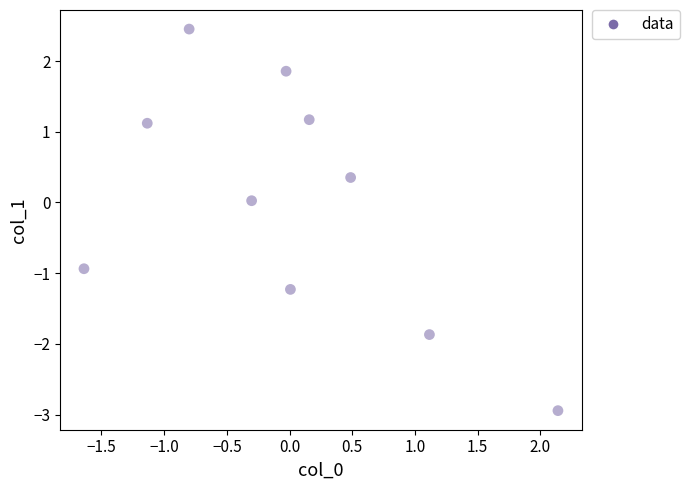

What is the range of X values (max minus min)?

3.8